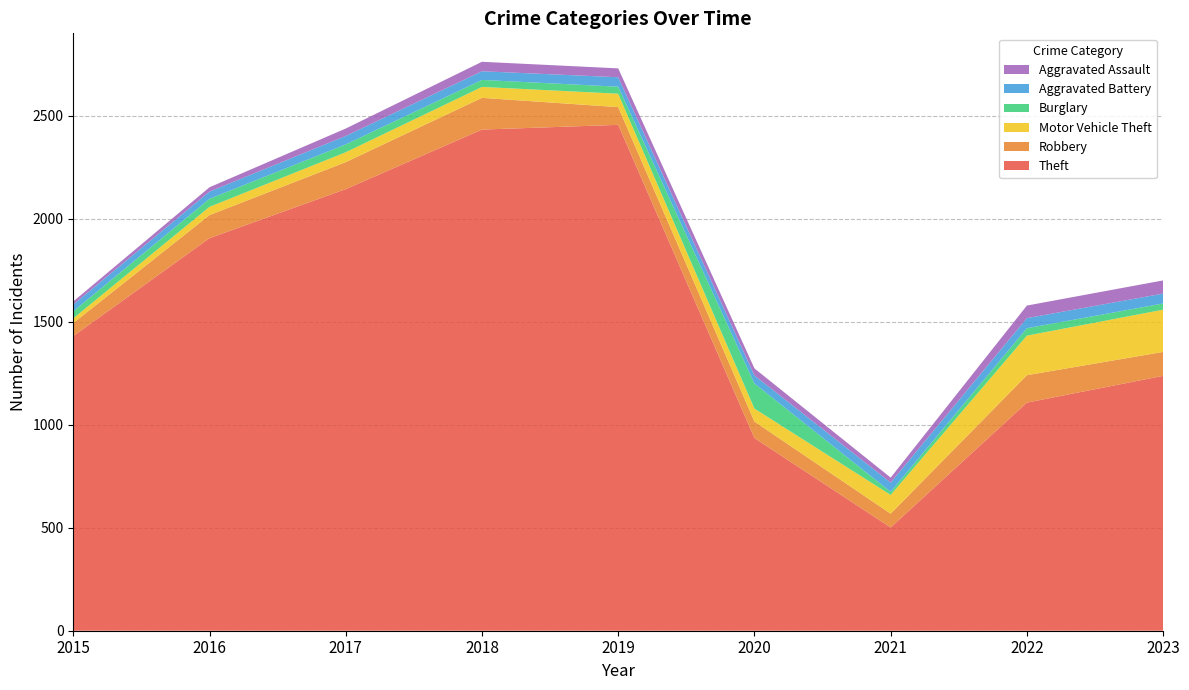

Reading left to right, extract all data points from this chart.

Theft: 1430	1905	2143	2432	2455	935	501	1107	1237
Robbery: 63	112	131	154	86	80	67	133	116
Motor Vehicle Theft: 23	40	48	53	65	63	91	192	205
Burglary: 34	39	38	34	34	122	15	36	30
Aggravated Battery: 33	35	41	42	46	39	45	49	48
Aggravated Assault: 15	21	36	46	43	34	24	61	64